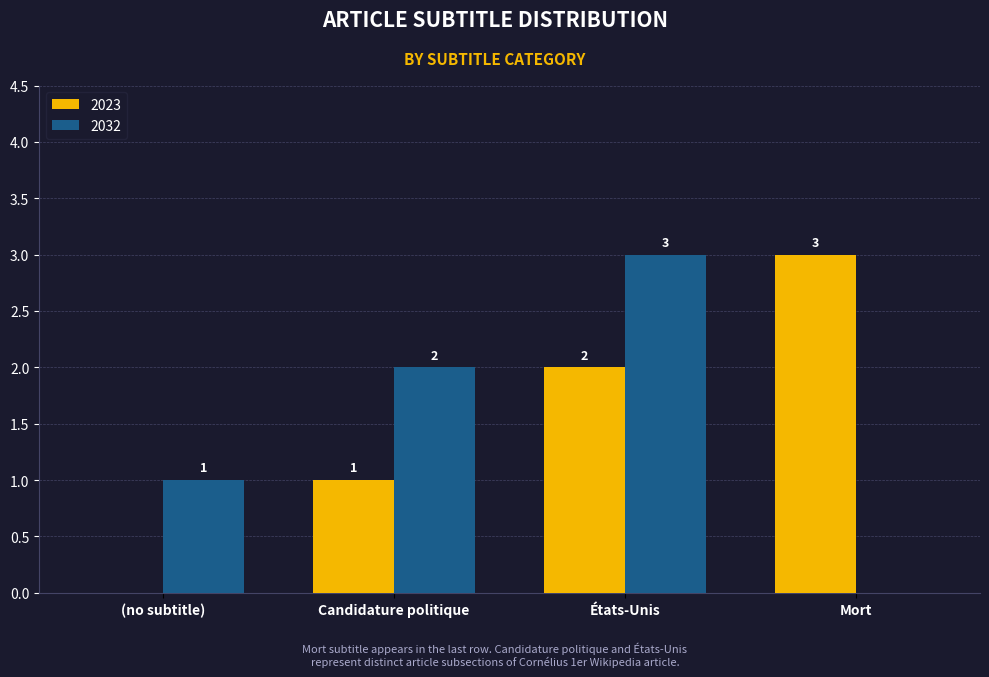

What is the greatest value displayed?

3